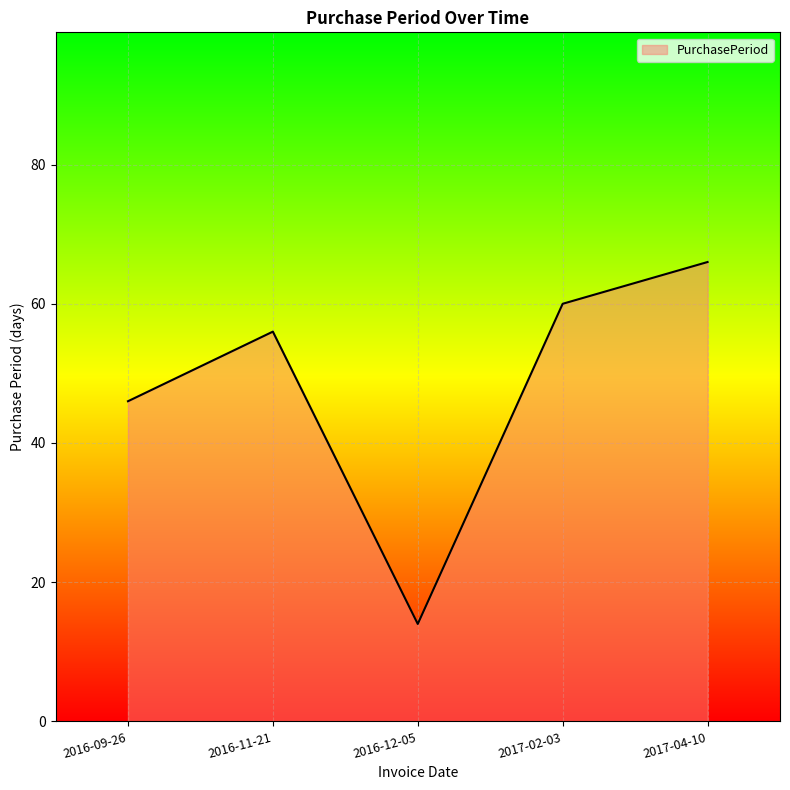

Does the chart display data point markers on the line(s)?

No